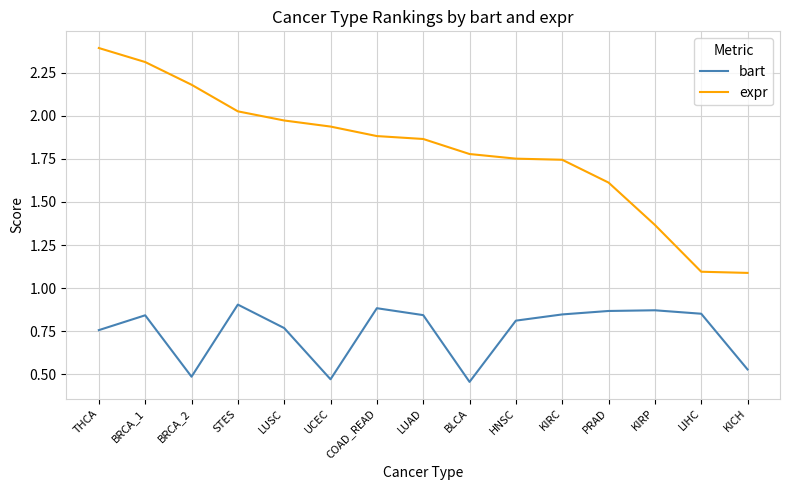

True or false: expr has a value of 3.1 at STES.

False